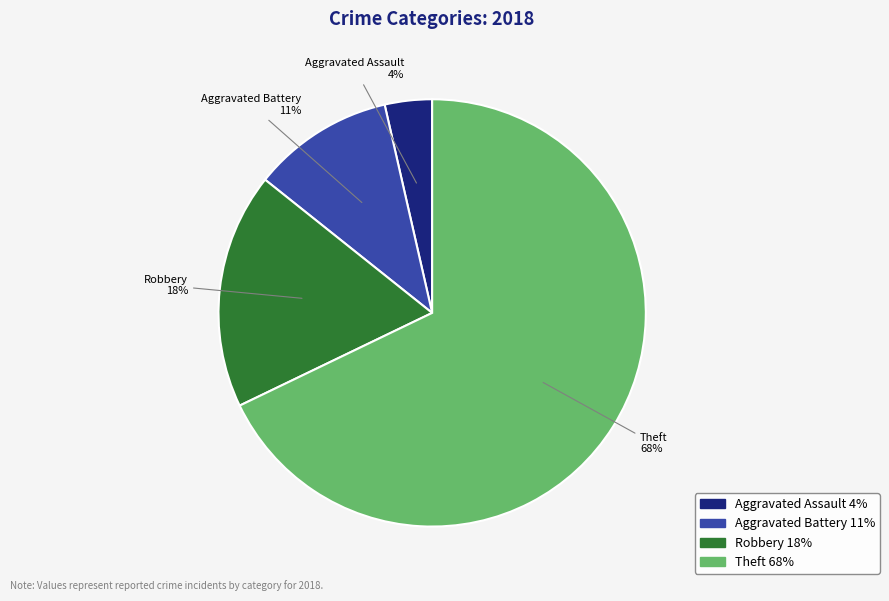

To the nearest percent, what is the average slice percentage?

25%